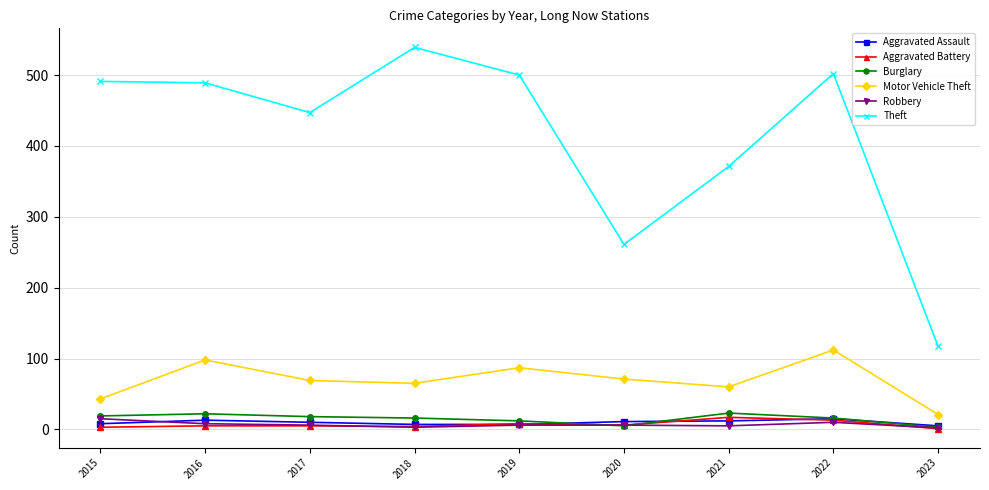

Which series has the largest range (max minus min)?

Theft